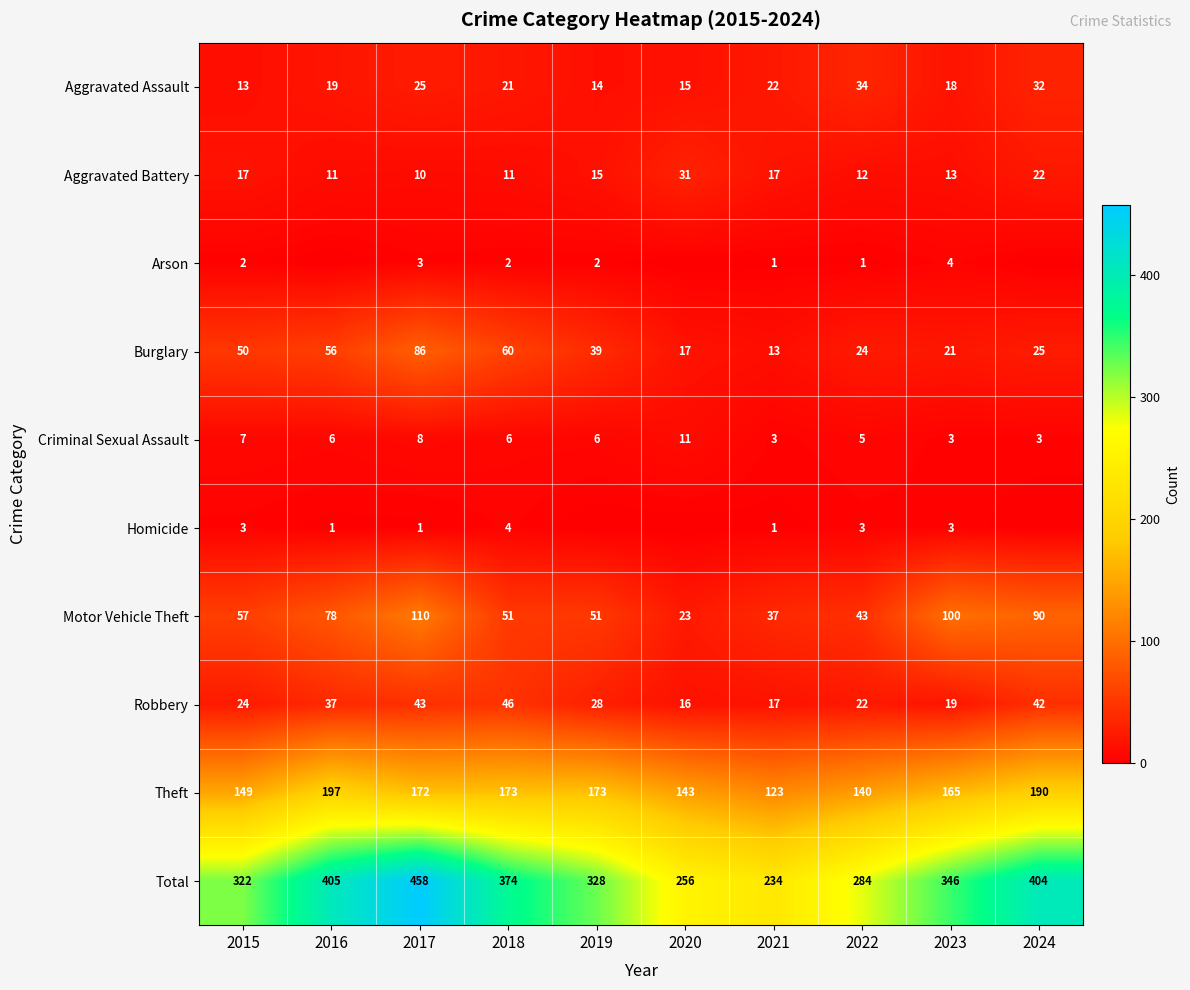

Which label corresponds to the largest value in the chart?

2017